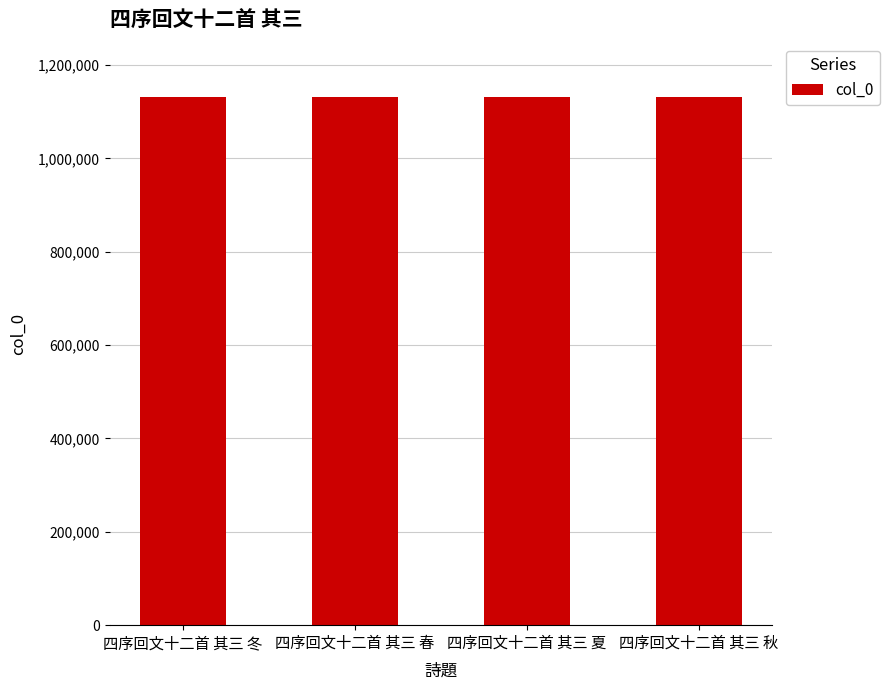

Count the number of data series in this chart.

1